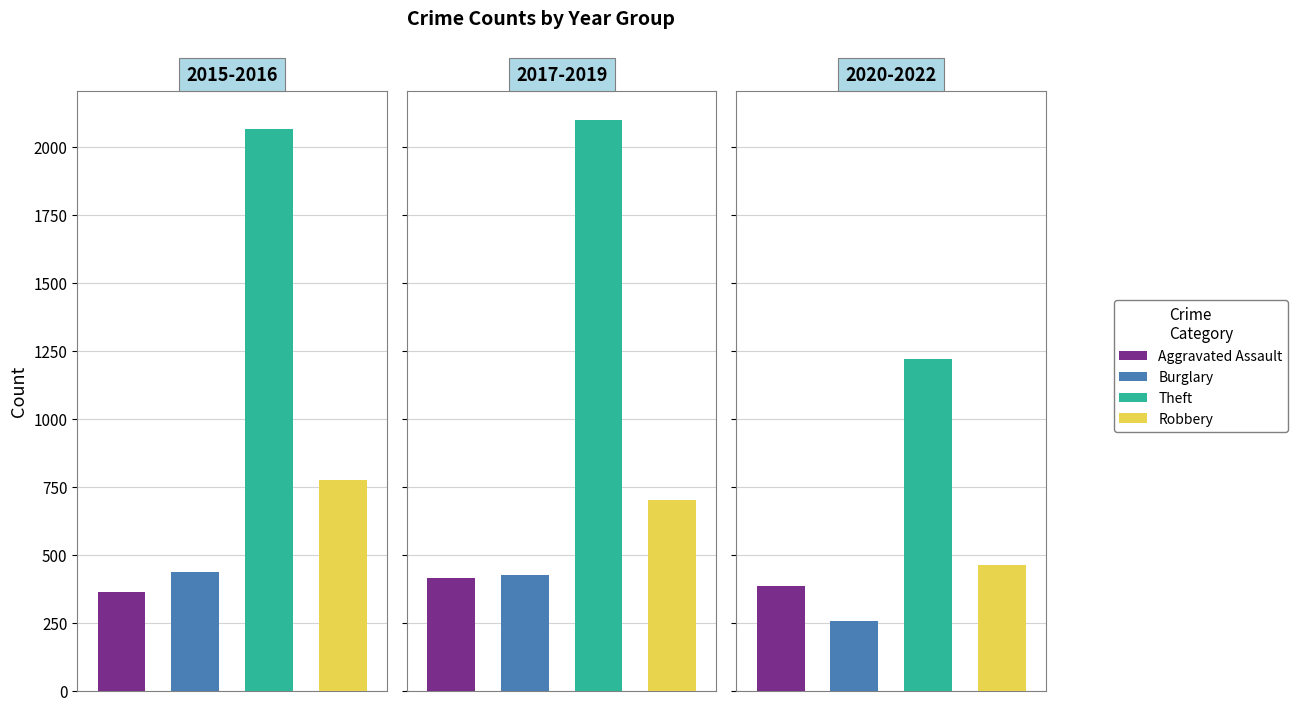

Which has a higher value, 2021 or 2017?

2021